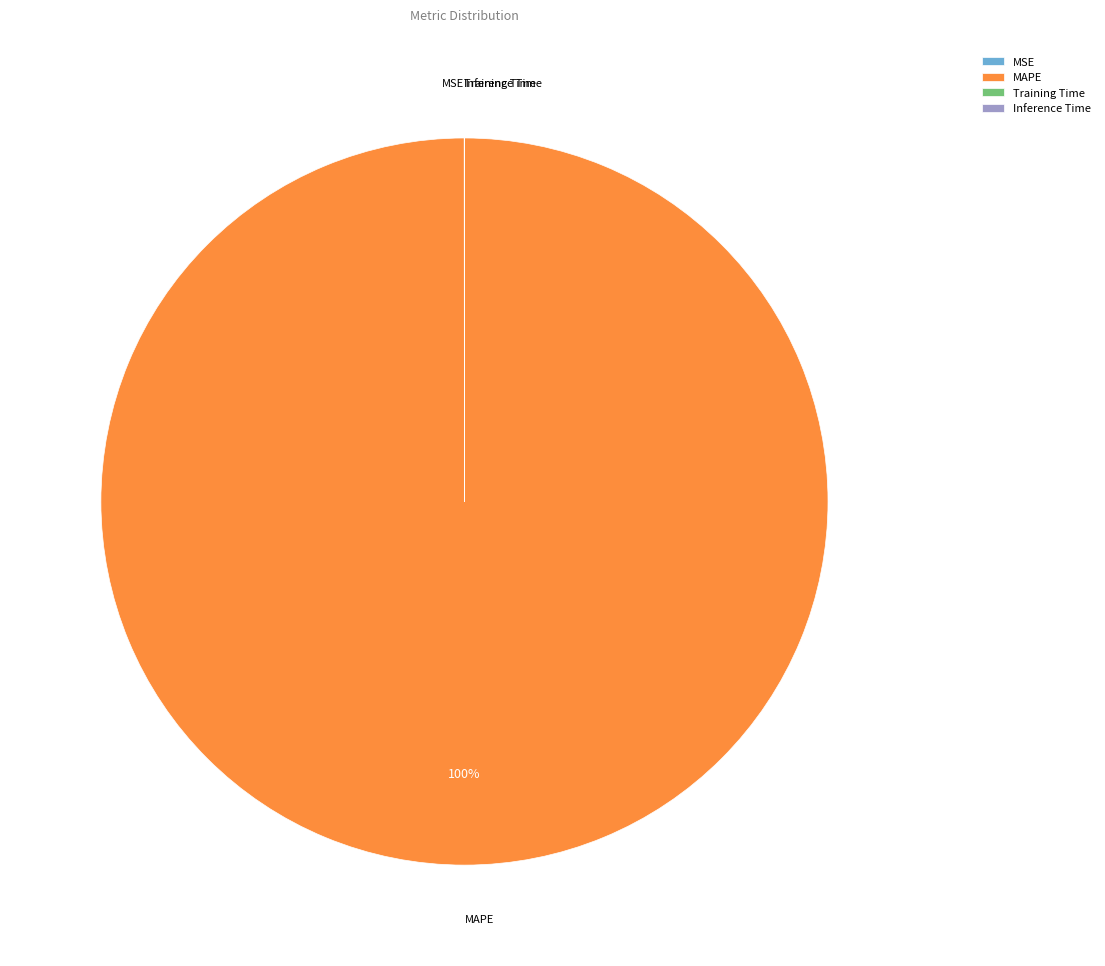

To the nearest percent, what is the average slice percentage?

25%